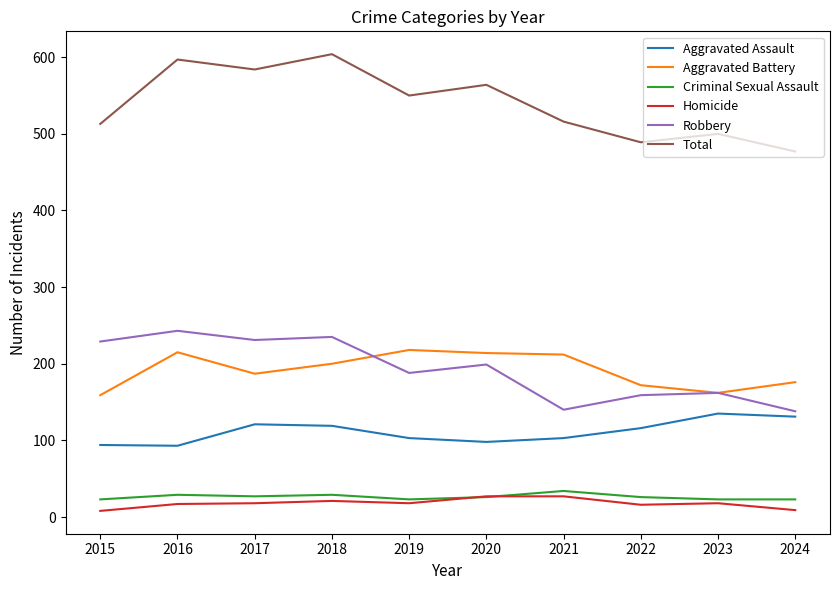

Which series has the largest total across all categories?

Total